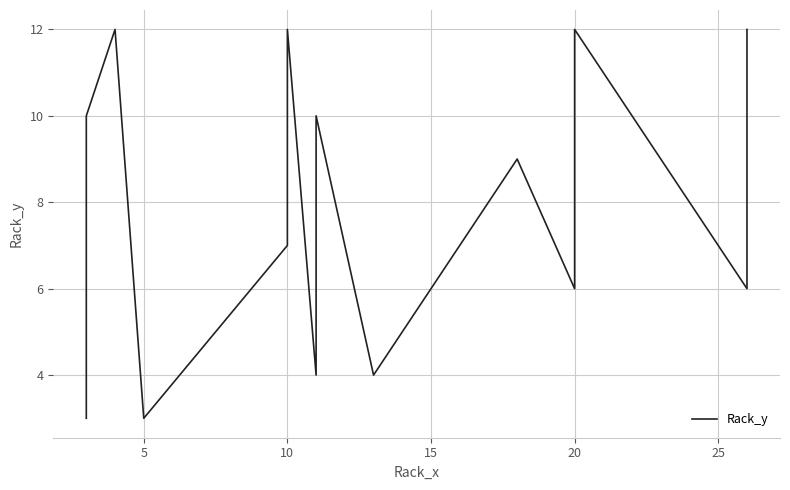

What is the smallest value displayed?

3